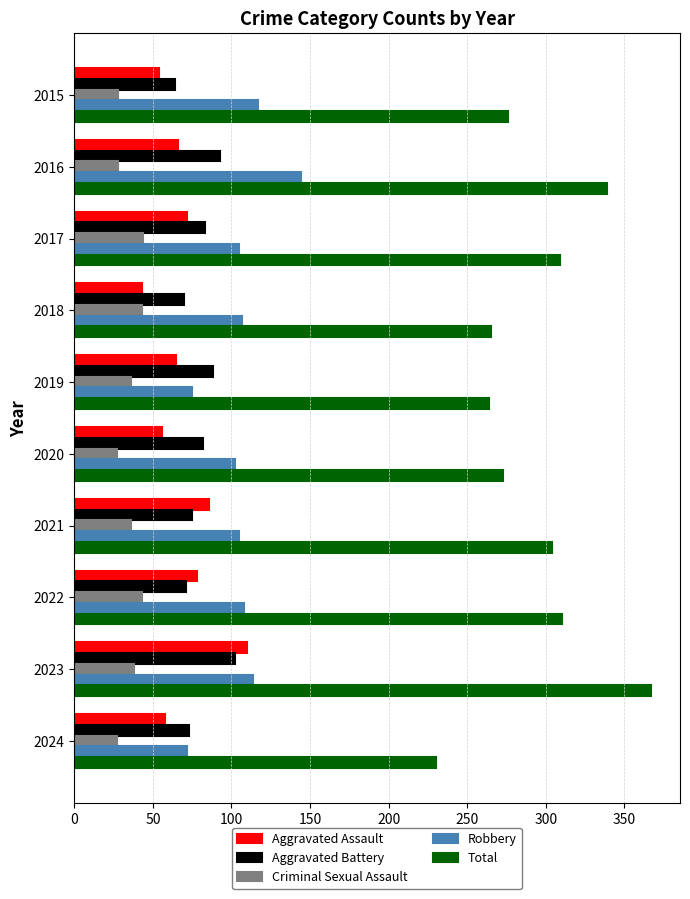

Is it true that Criminal Sexual Assault equals 12 at 2016?

False